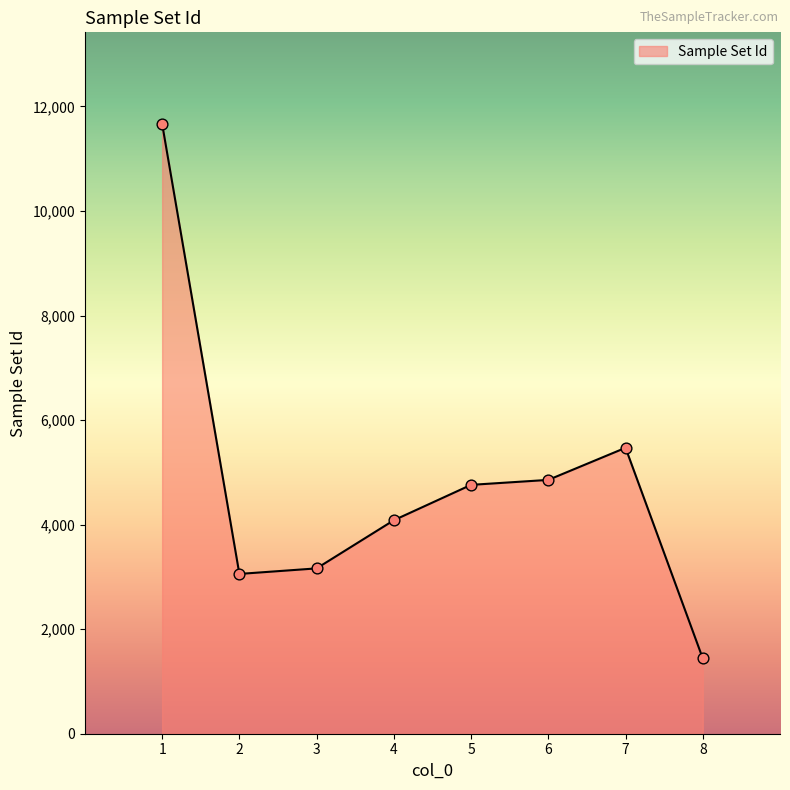

Which has a higher value, 8 or 4?

4